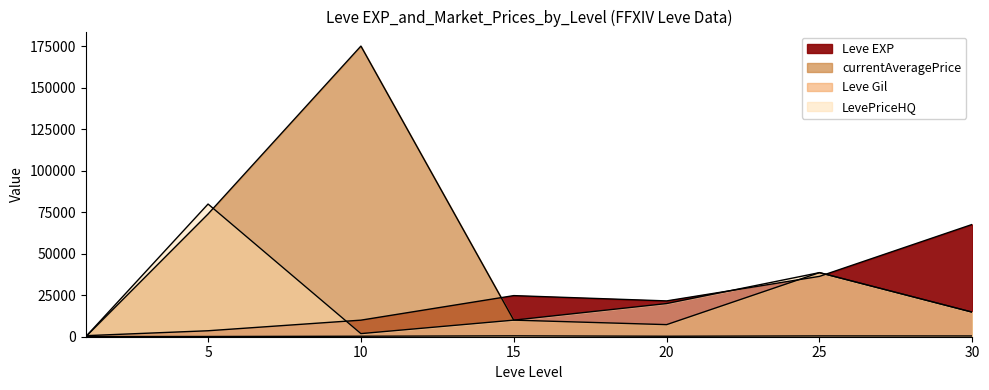

How many interior local valleys does the Leve Gil series have?

1